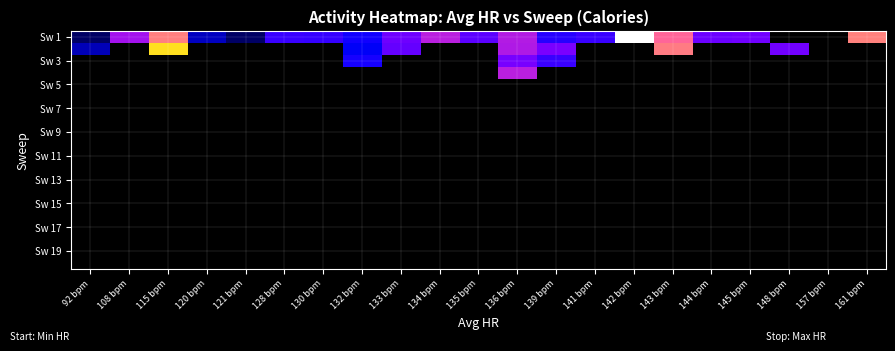

What is the total value across all series at 134 bpm?

518